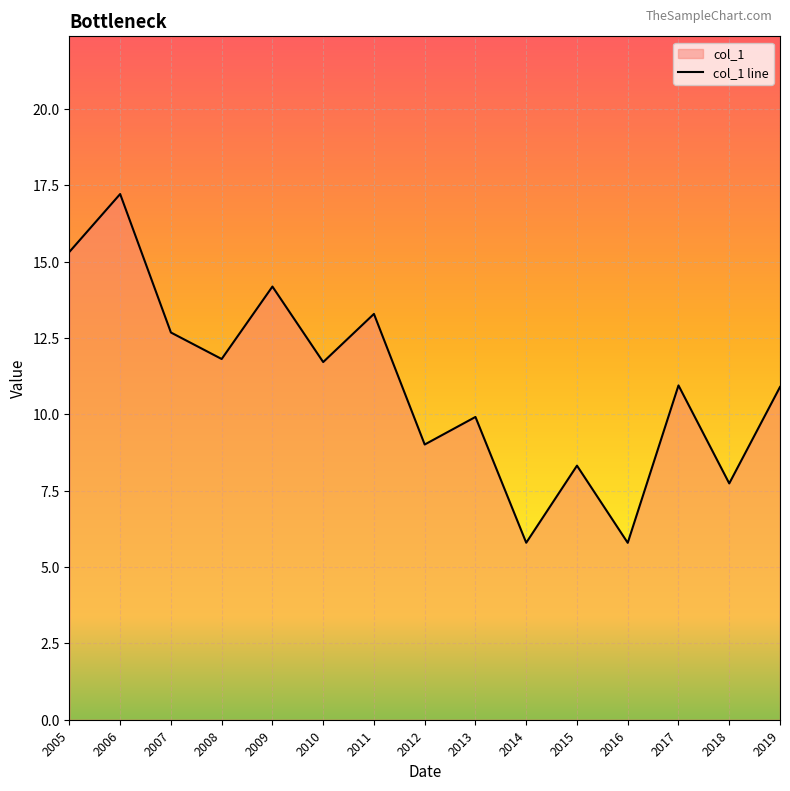

How many interior local valleys (lower than both neighbors) does the data have?

6